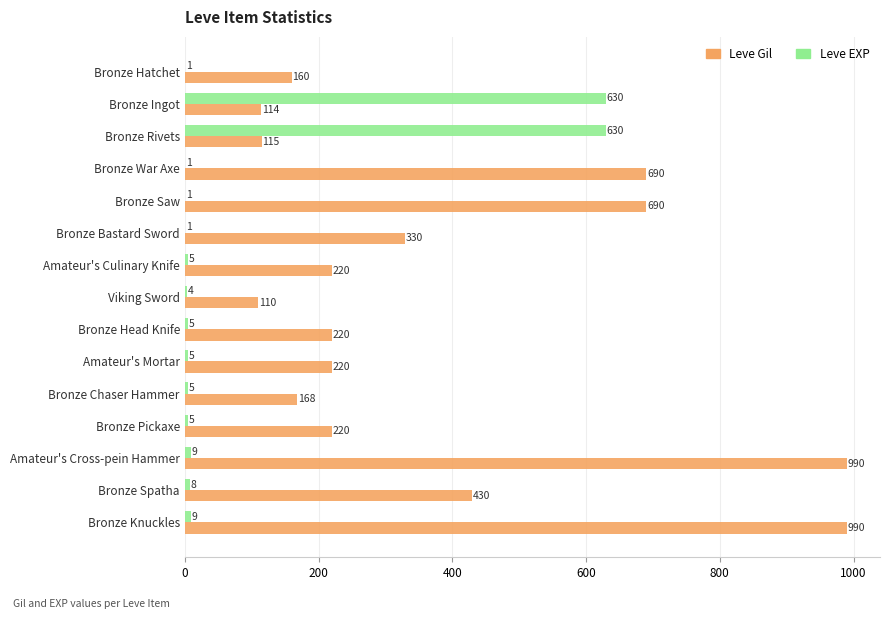

True or false: Leve Gil has a value of 110 at Viking Sword.

True